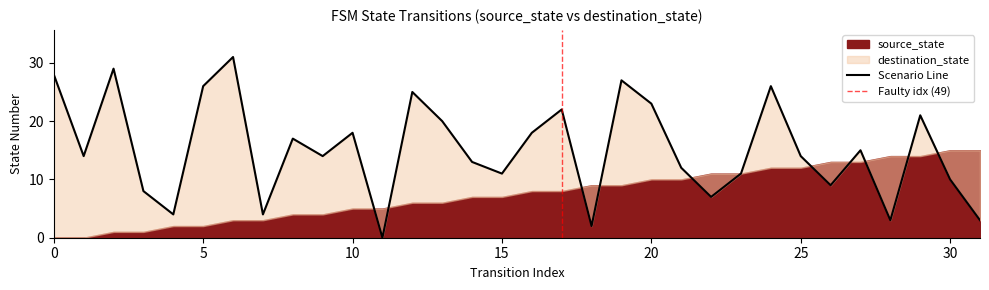

The value at 3 is 8. True or false?

True